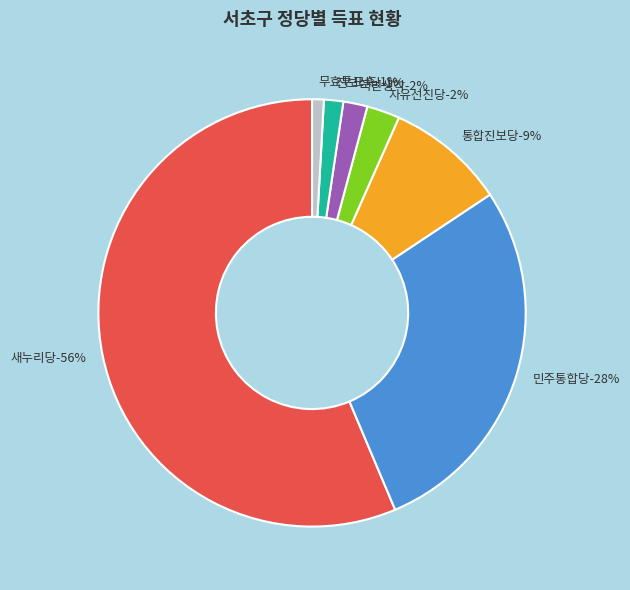

To the nearest percent, what percentage of the pie is 진보신당?

1%